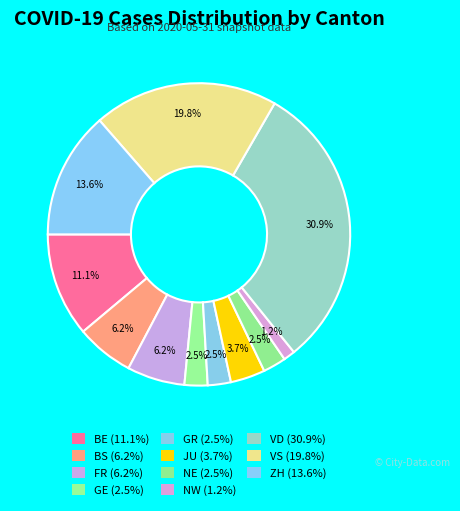

What percentage is NOT represented by GE?

97.5%